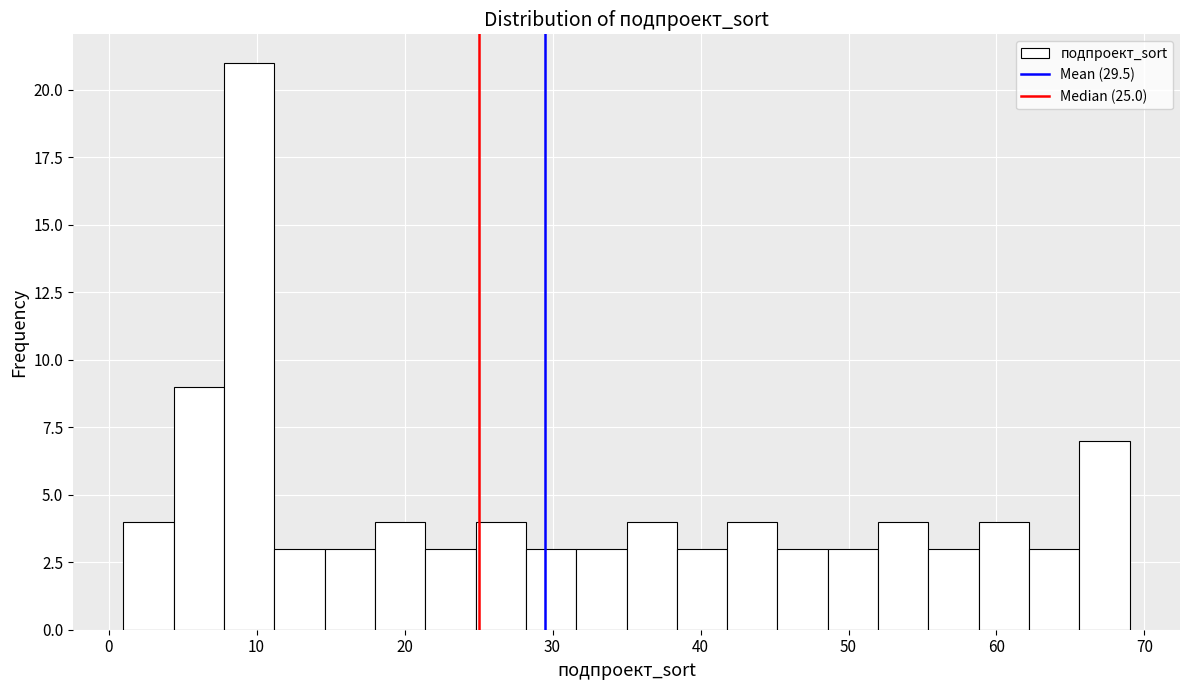

Around what value on the x-axis is the tallest bar? Give the approximate position of its centre, as read against the axis.

10